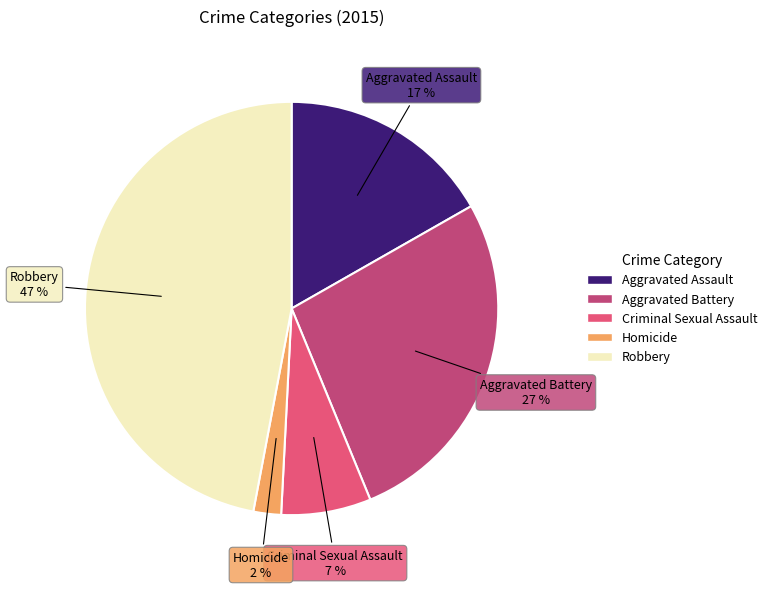

To the nearest percent, what portion does Aggravated Assault represent?

17%